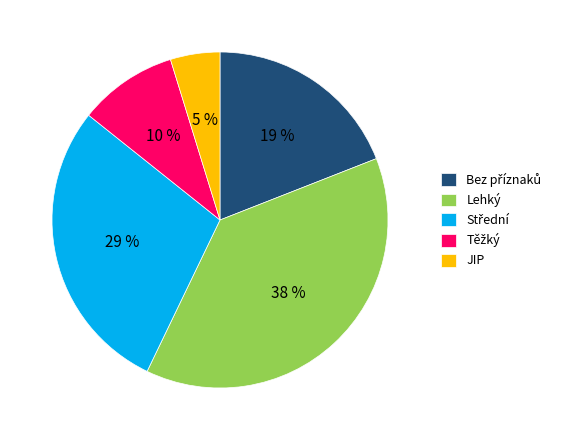

Count the number of slices in the pie.

5